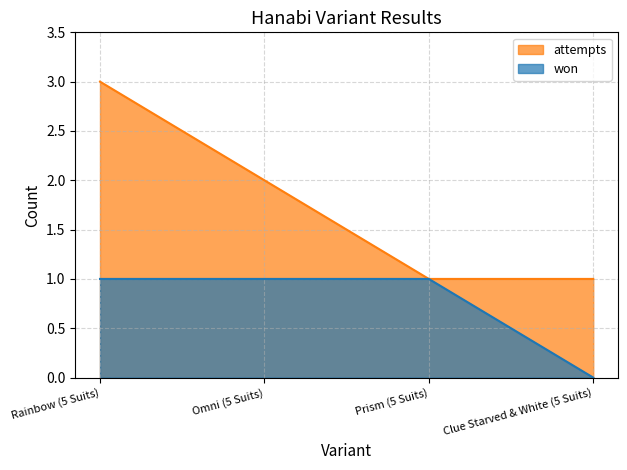

Which label corresponds to the smallest value in the chart?

Clue Starved & White (5 Suits)